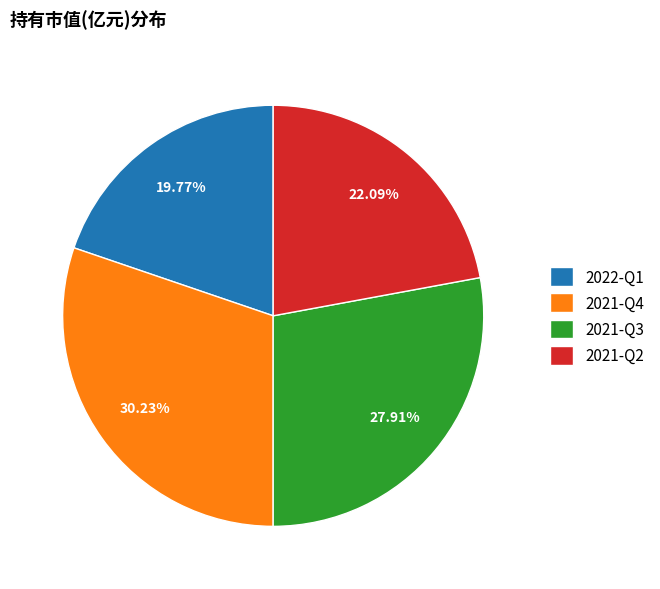

Rank the categories by value from lowest to highest.

2022-Q1, 2021-Q2, 2021-Q3, 2021-Q4